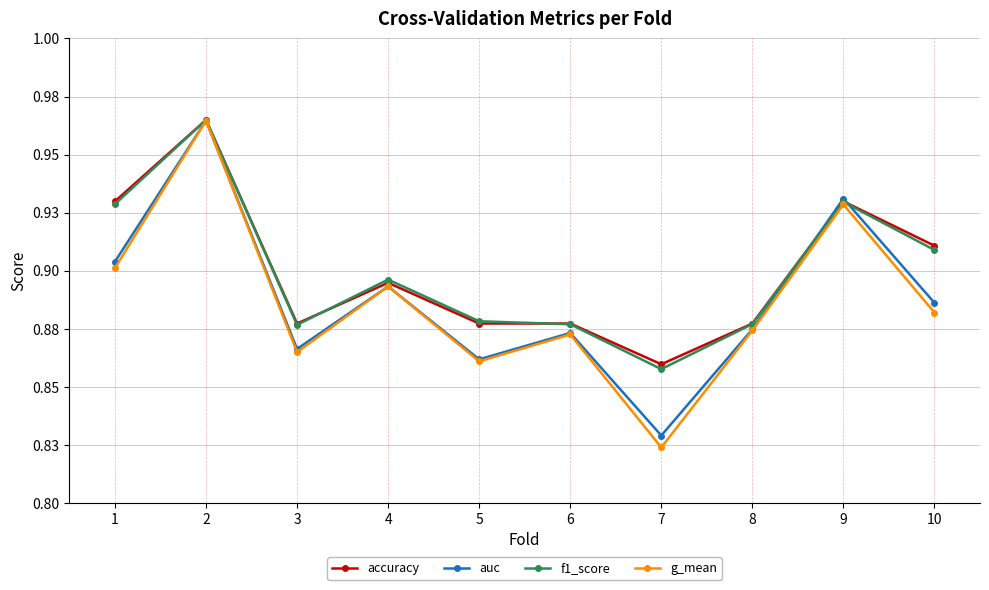

Is this an area chart (filled region under the line)?

No